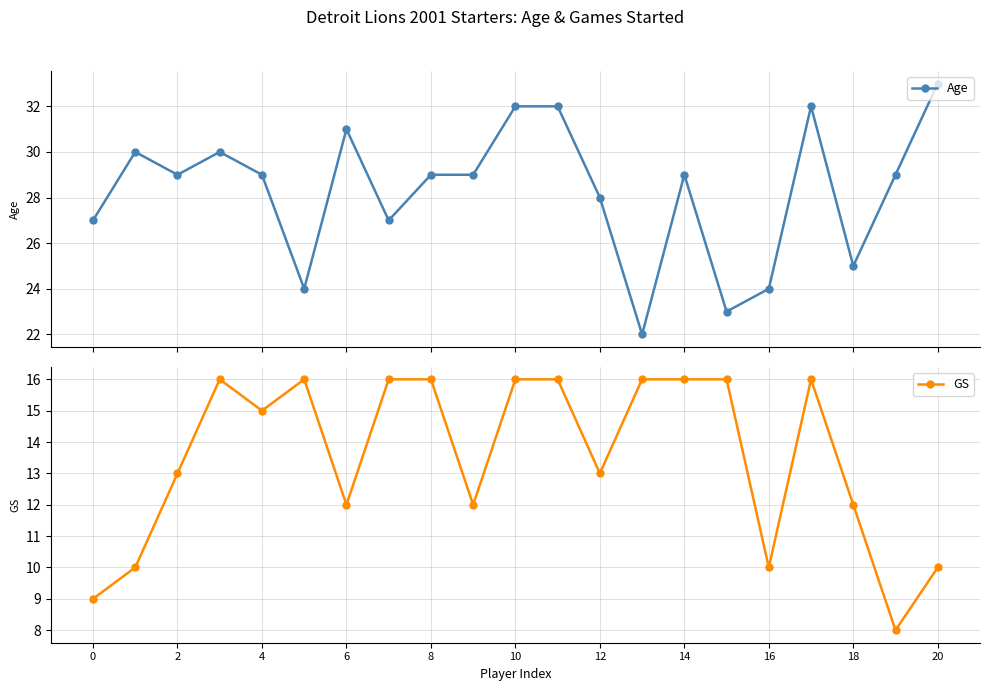

What is the value of the Age point at the 3rd from the left?

29